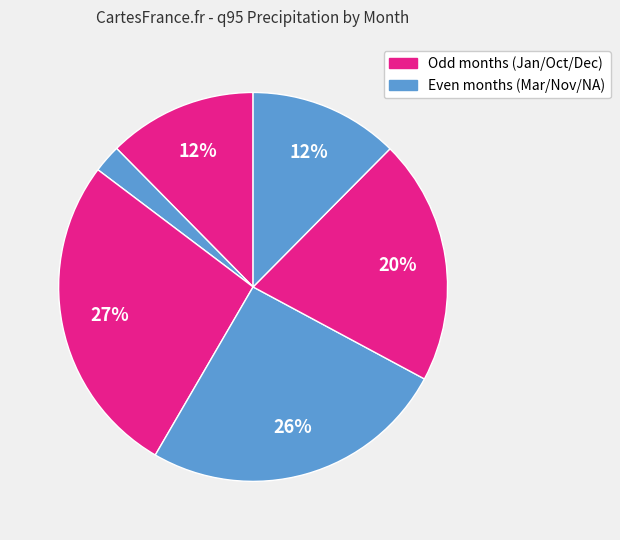

How many slices are in this pie chart?

6